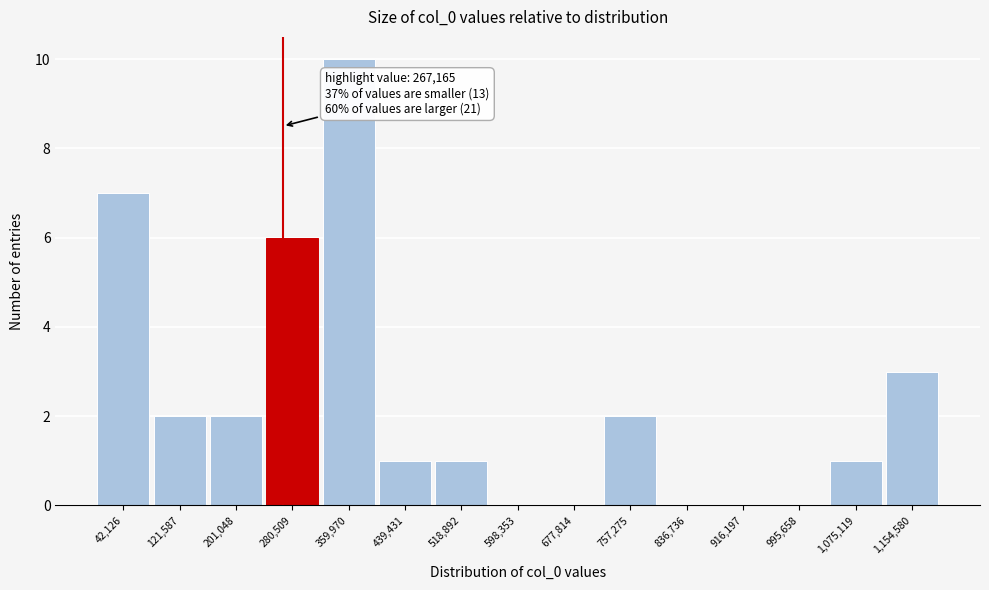

Which range on the x-axis has the tallest bar?

320000 to 400000